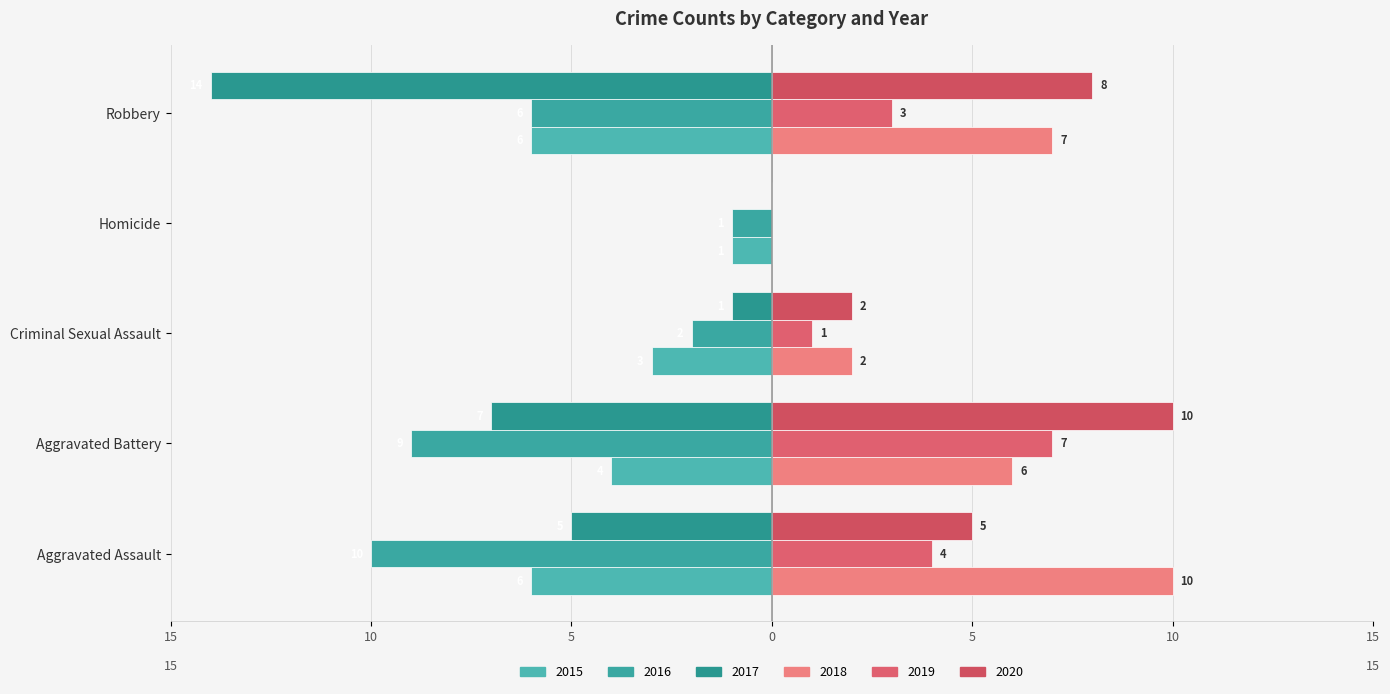

How many 2016 values are between -9 and -2?

3